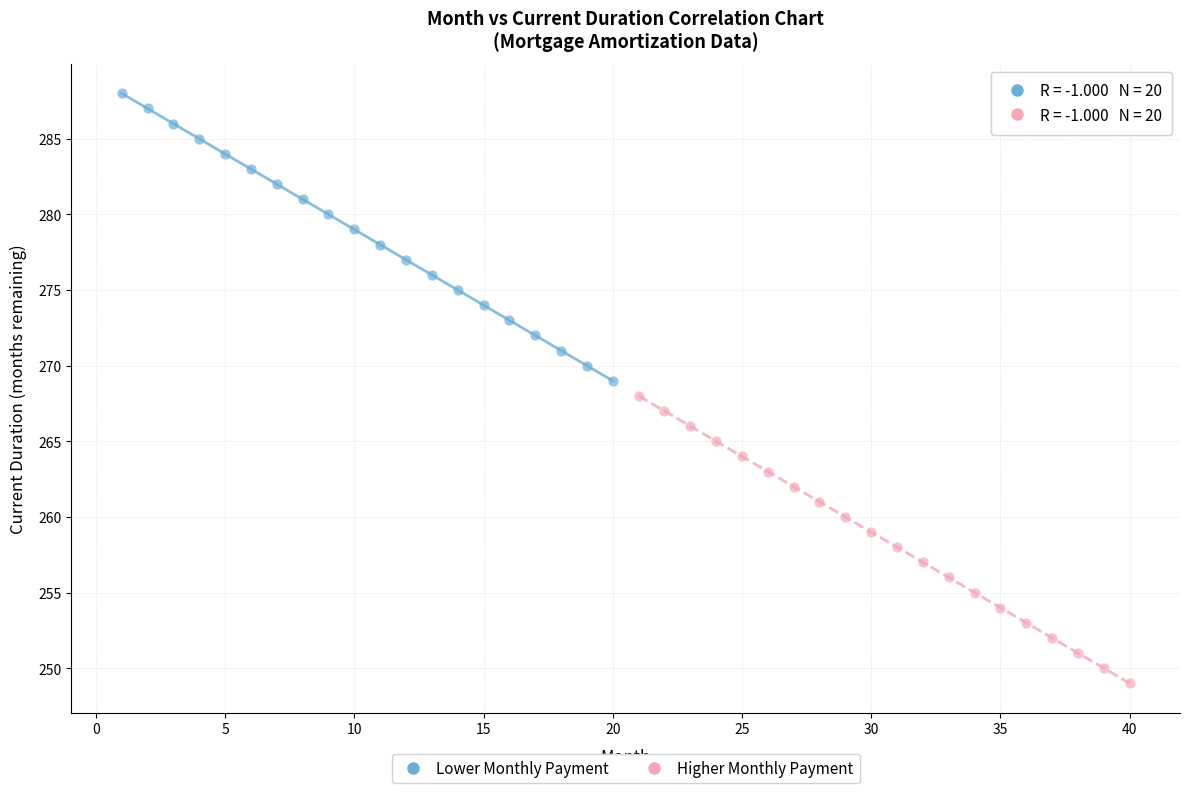

Which series reaches the minimum Y coordinate?

Higher Monthly Payment